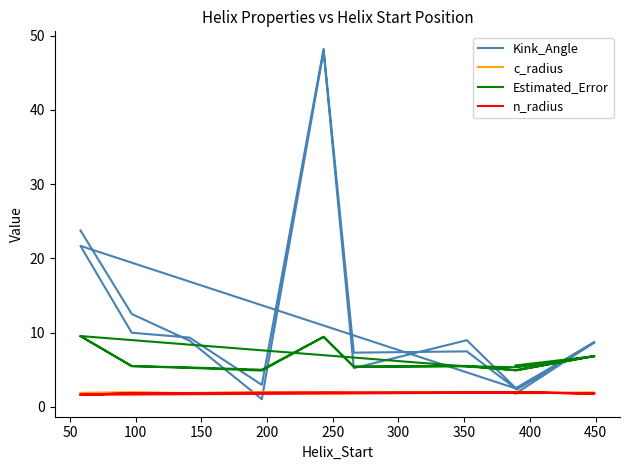

True or false: Kink_Angle has more than 1 points higher than both neighbors.

True